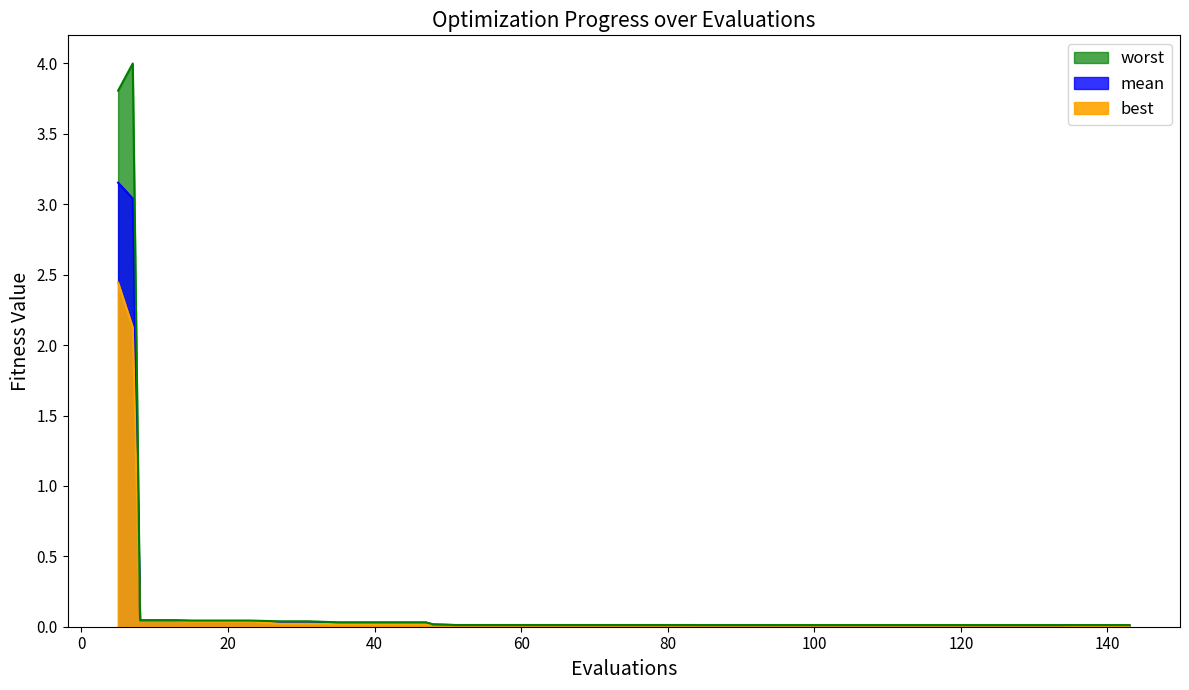

At which category is the sum across all series the highest?

5